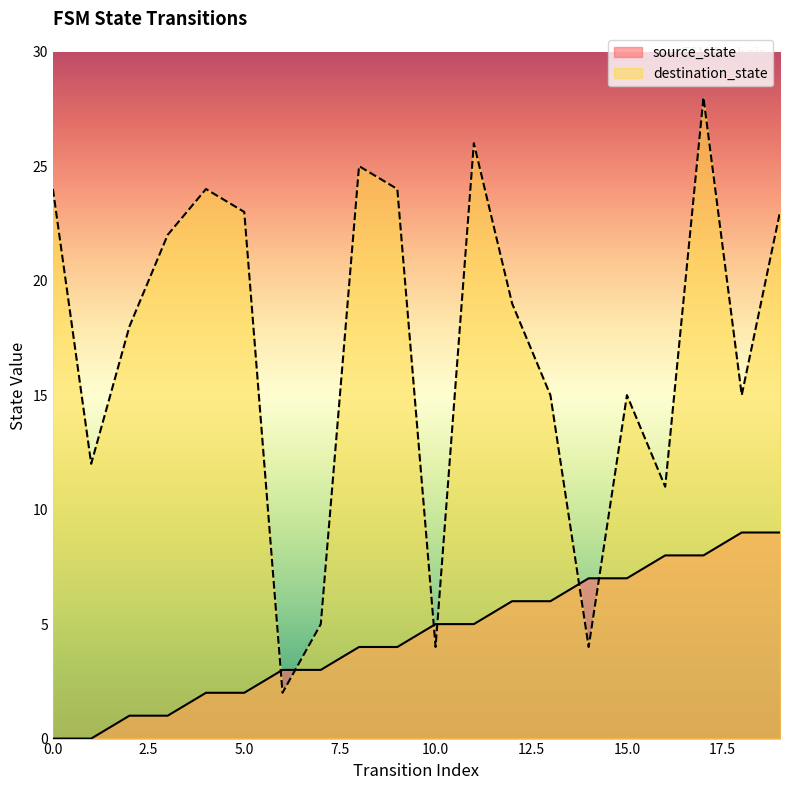

List the series in order of their peak value, highest first.

destination_state, source_state